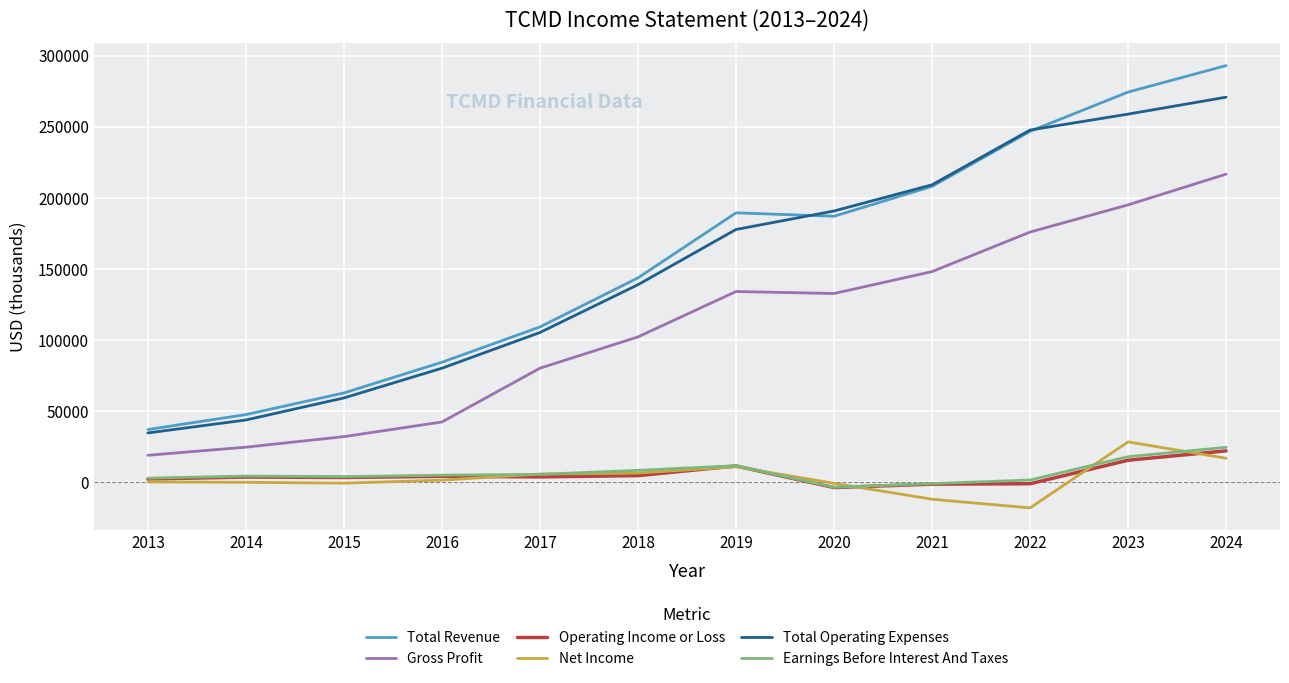

Is the value of Operating Income or Loss at 2013 greater than the value of Gross Profit at 2021?

No